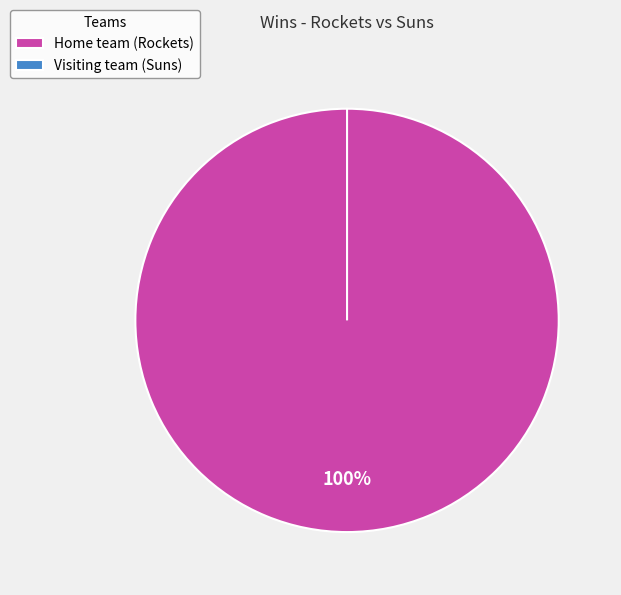

Is it true that Visiting team (Suns) is 0% of the pie?

True